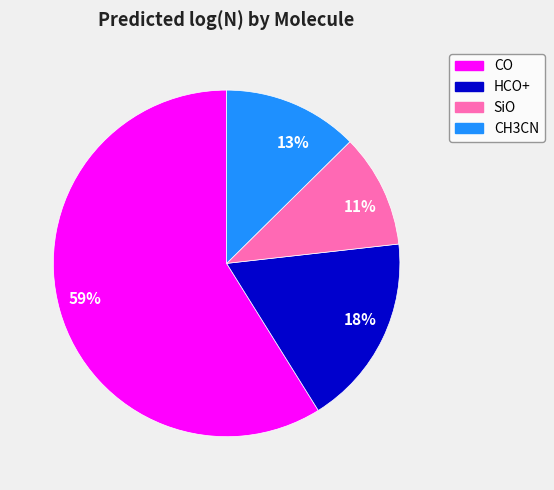

Which slice is the largest?

59%